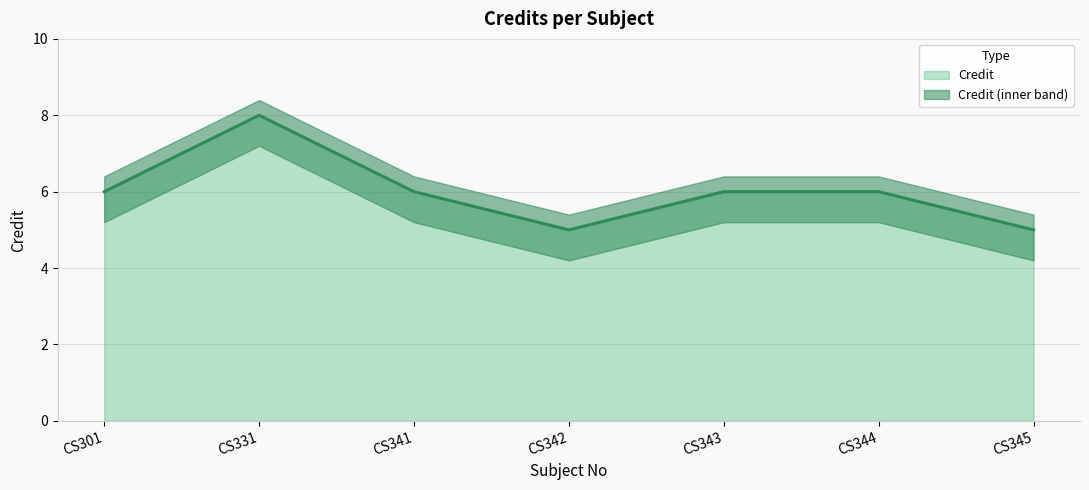

What is the average value?

6